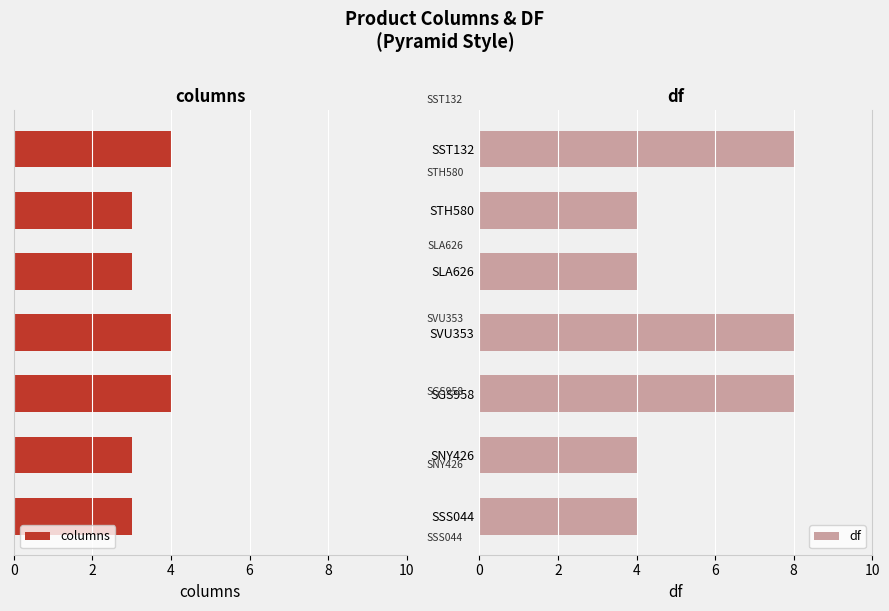

What is the sum of all columns values?

24